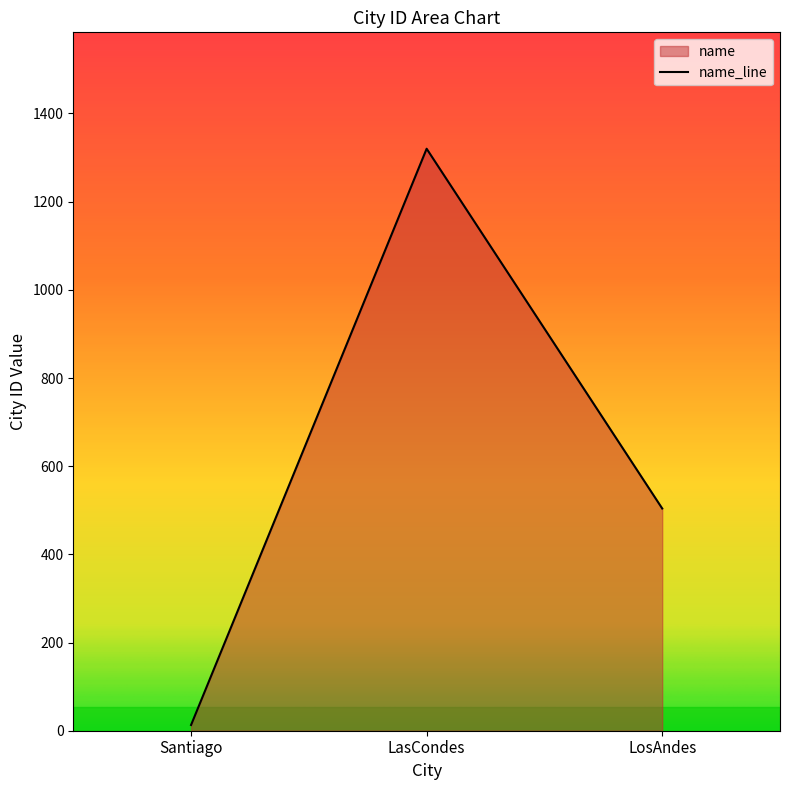

What is the ratio of the value at LosAndes to the value at Santiago?

38.8